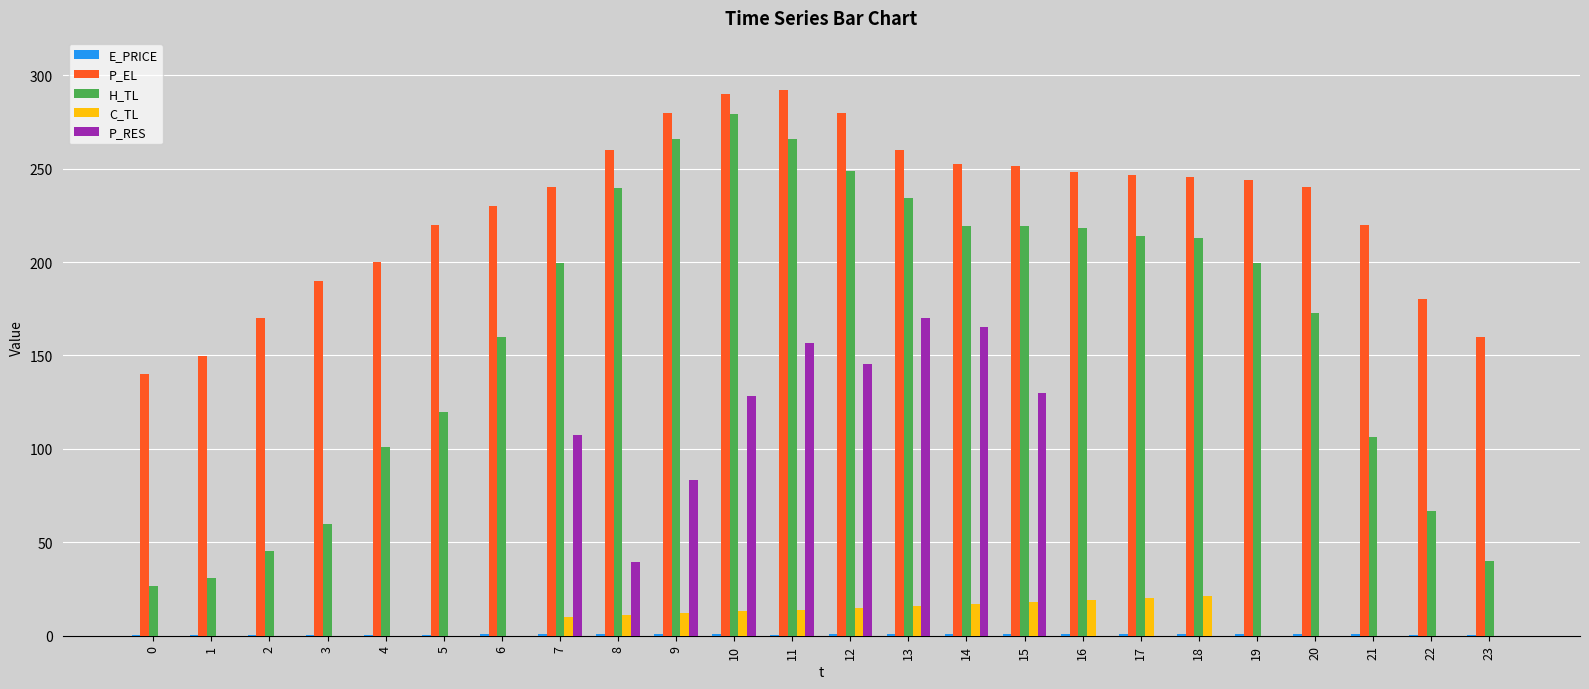

Which series has the largest total across all categories?

P_EL